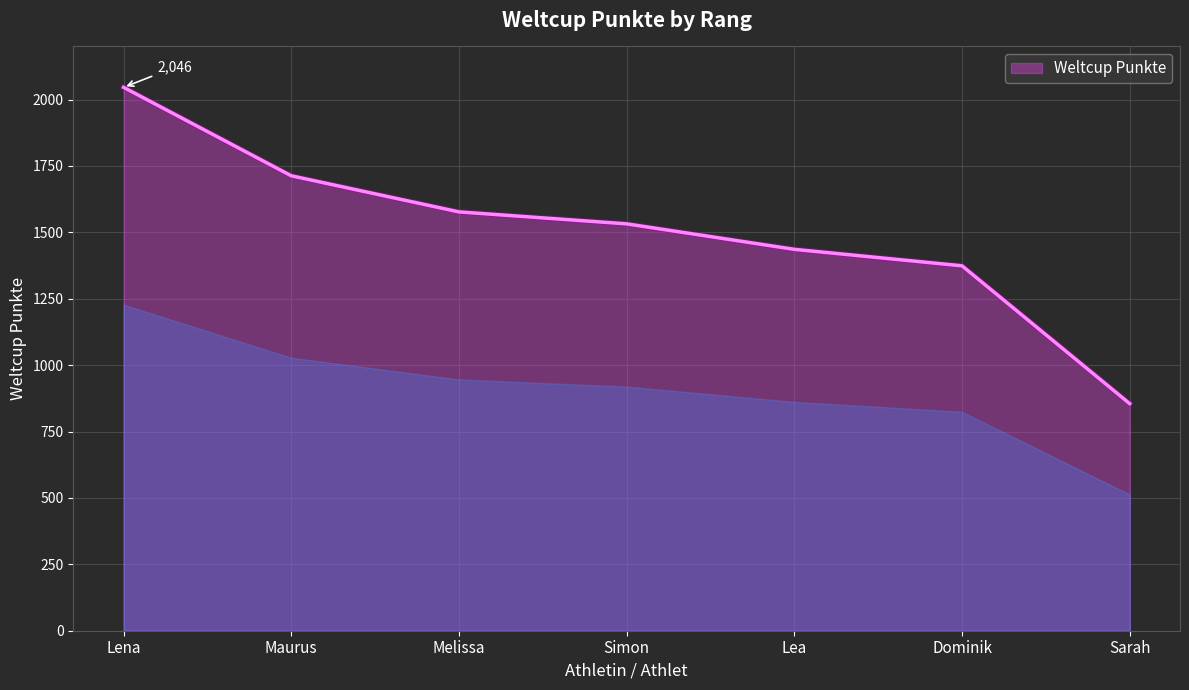

What value does the data have at Melissa, to the nearest 50?

1600